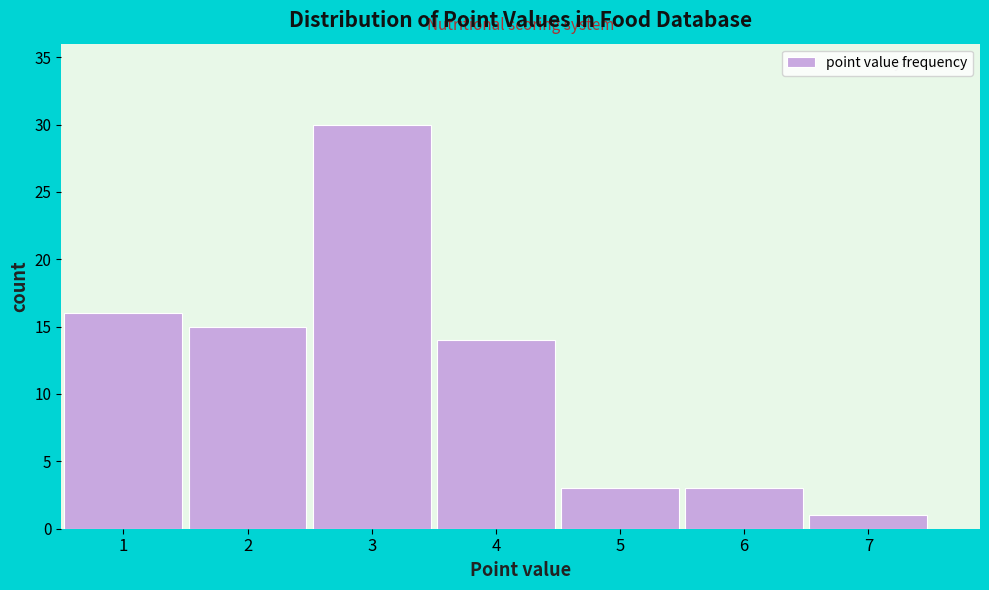

How tall is the bar that spans 0.5 to 1.5 on the x-axis? The values are not printed on the chart, so give them approximately, as read against the axis.

16